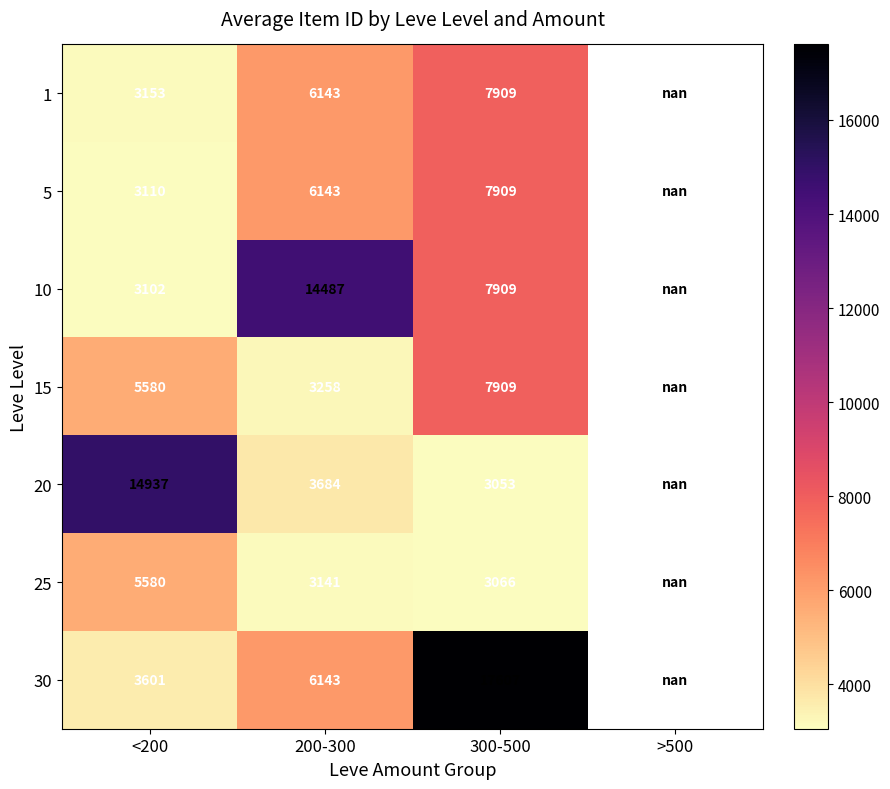

The value of 30 at <200 is 3601.0. True or false?

True